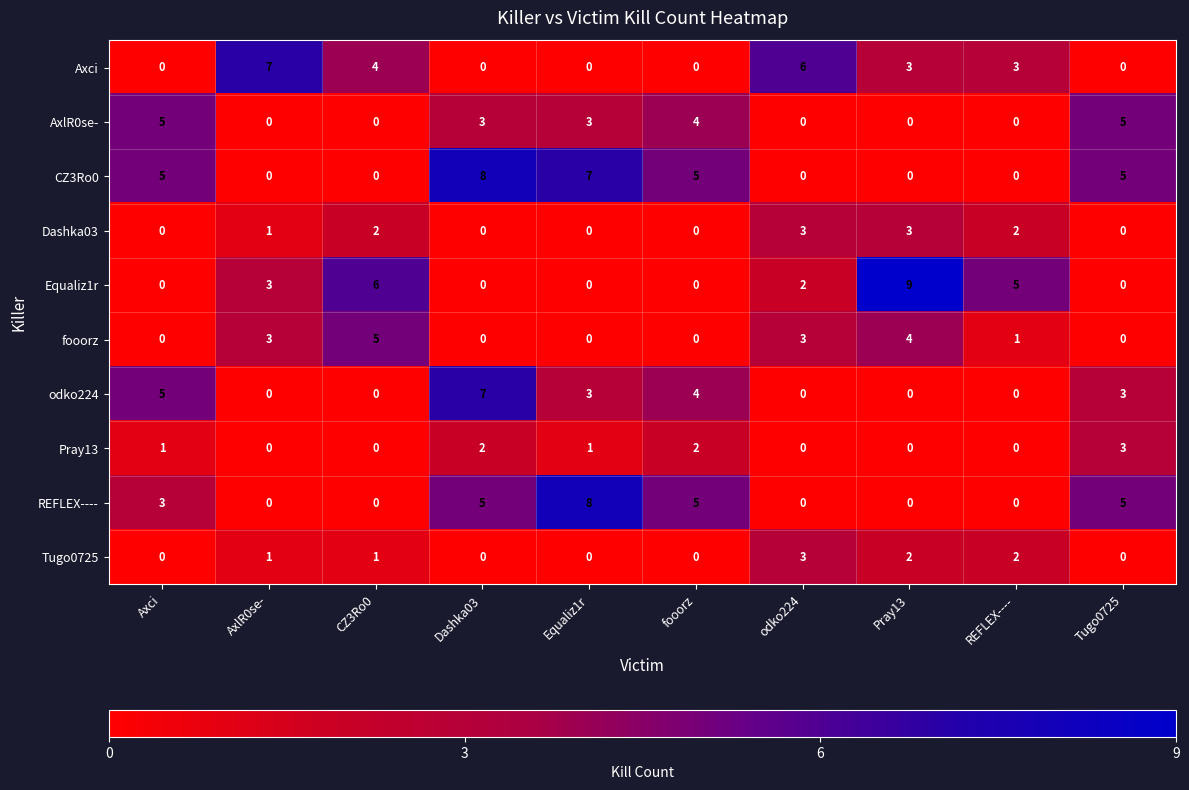

What is the highest value of the Axci series?

7